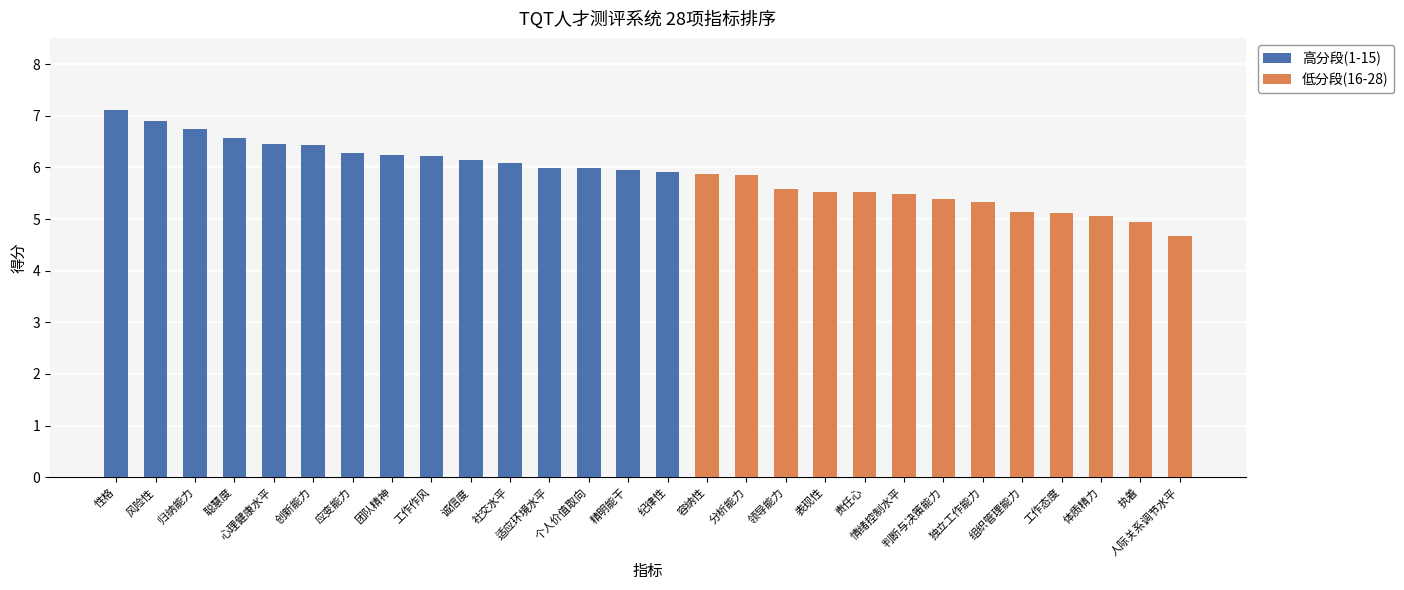

How many bars are there in each group?

2